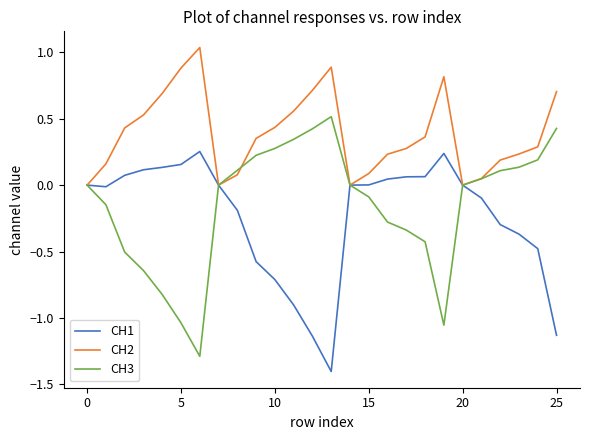

Which series has the largest total across all categories?

CH2